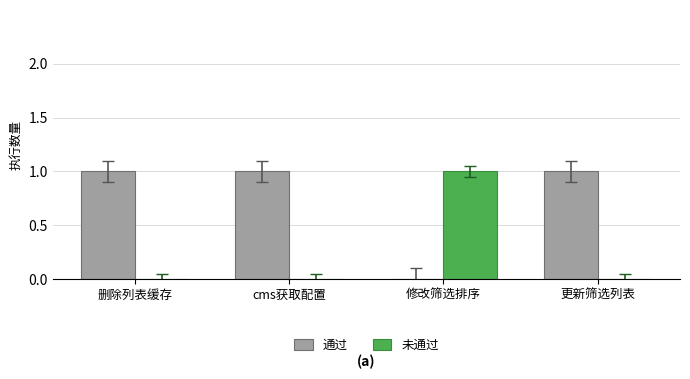

Is the value of 通过 at 修改筛选排序 greater than the value of 未通过 at 修改筛选排序?

No